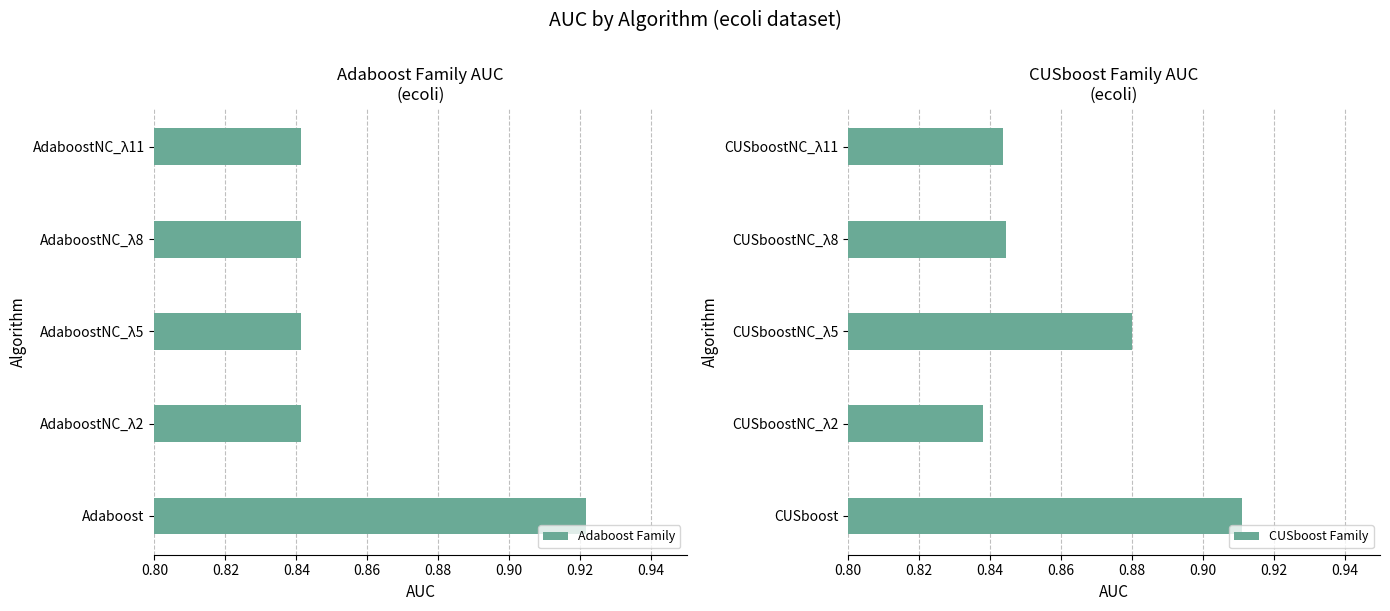

Which series has the largest total across all categories?

CUSboost Family